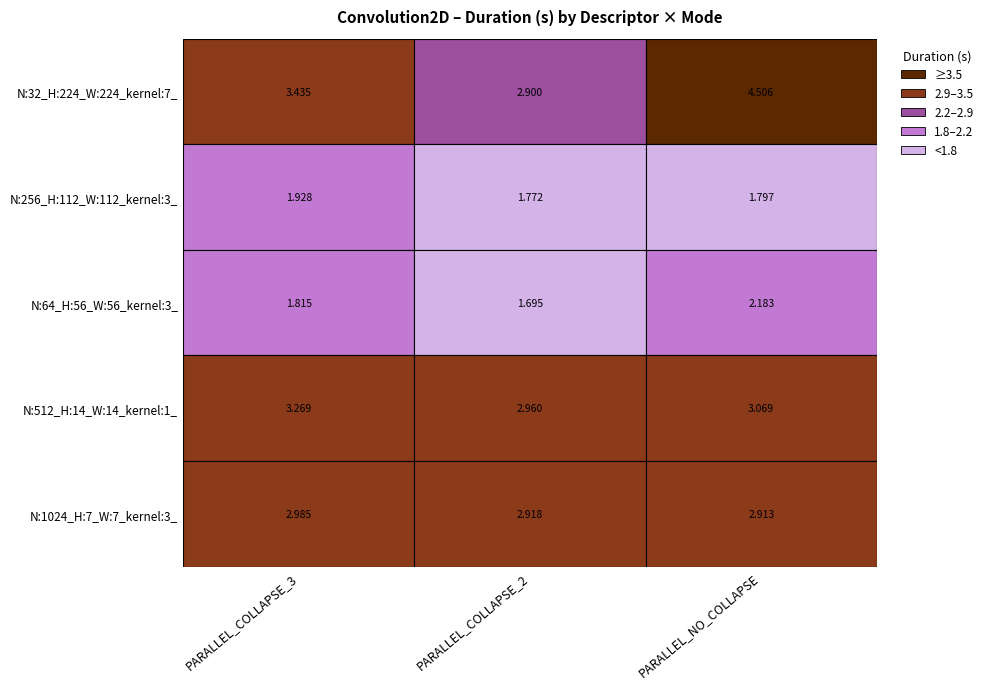

At which label is N:256_H:112_W:112_kernel:3_ closest to 1?

PARALLEL_COLLAPSE_2